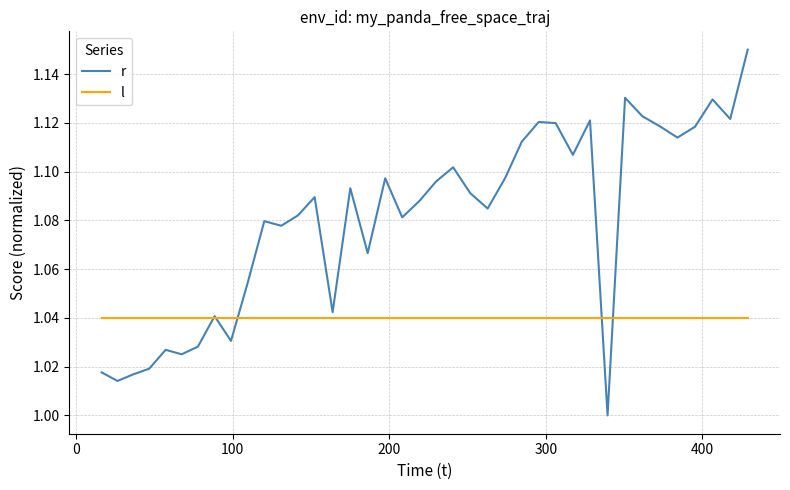

Which series has the largest range (max minus min)?

r